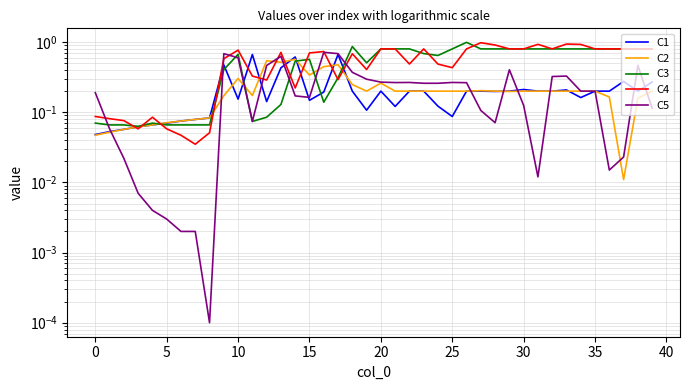

What is the maximum value for C5?

0.7